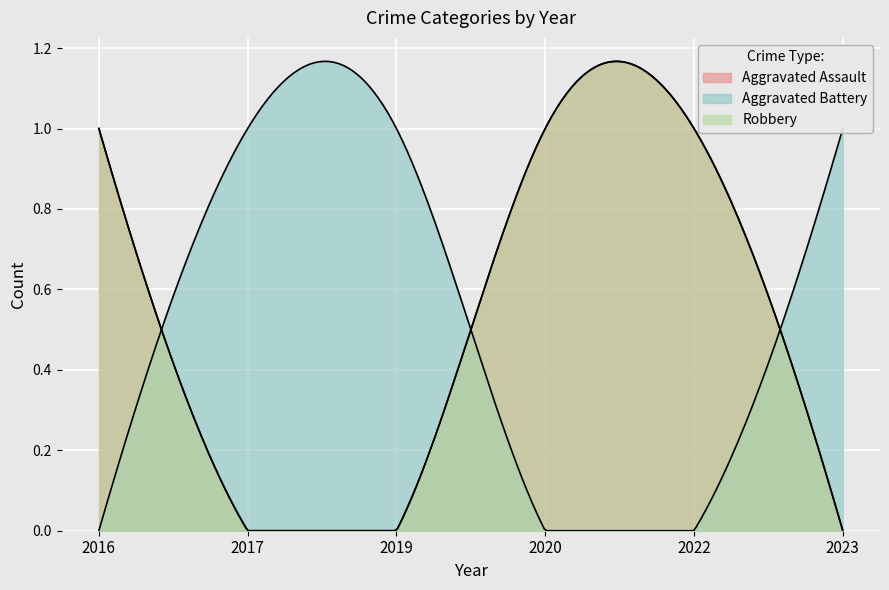

At which label is Robbery closest to 0?

2017